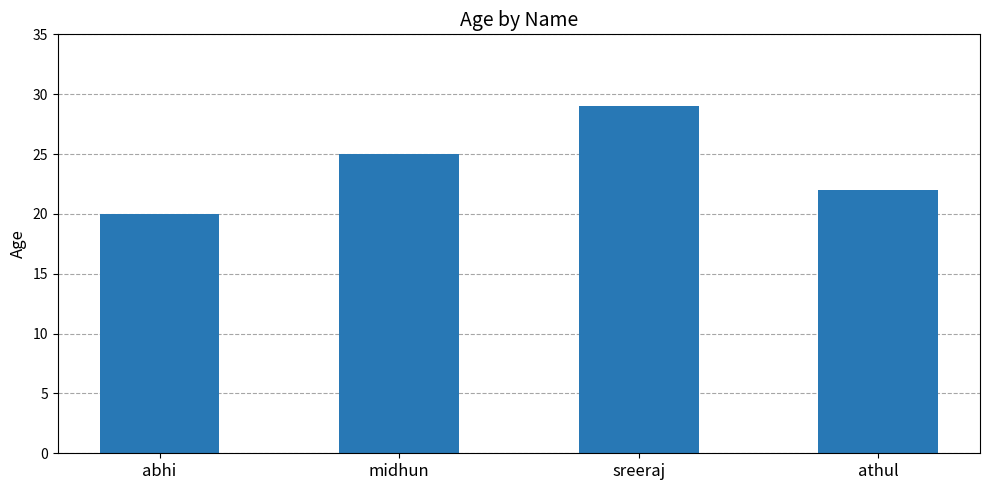

Is it true that the value at athul is 5?

False